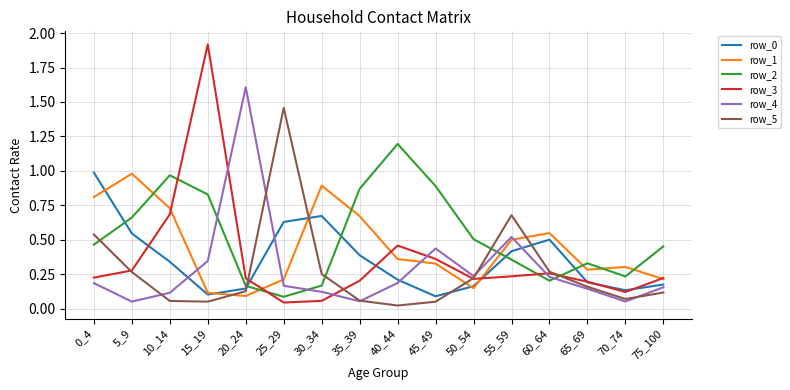

The row_1 series shows 0.4 at 25_29. True or false?

False